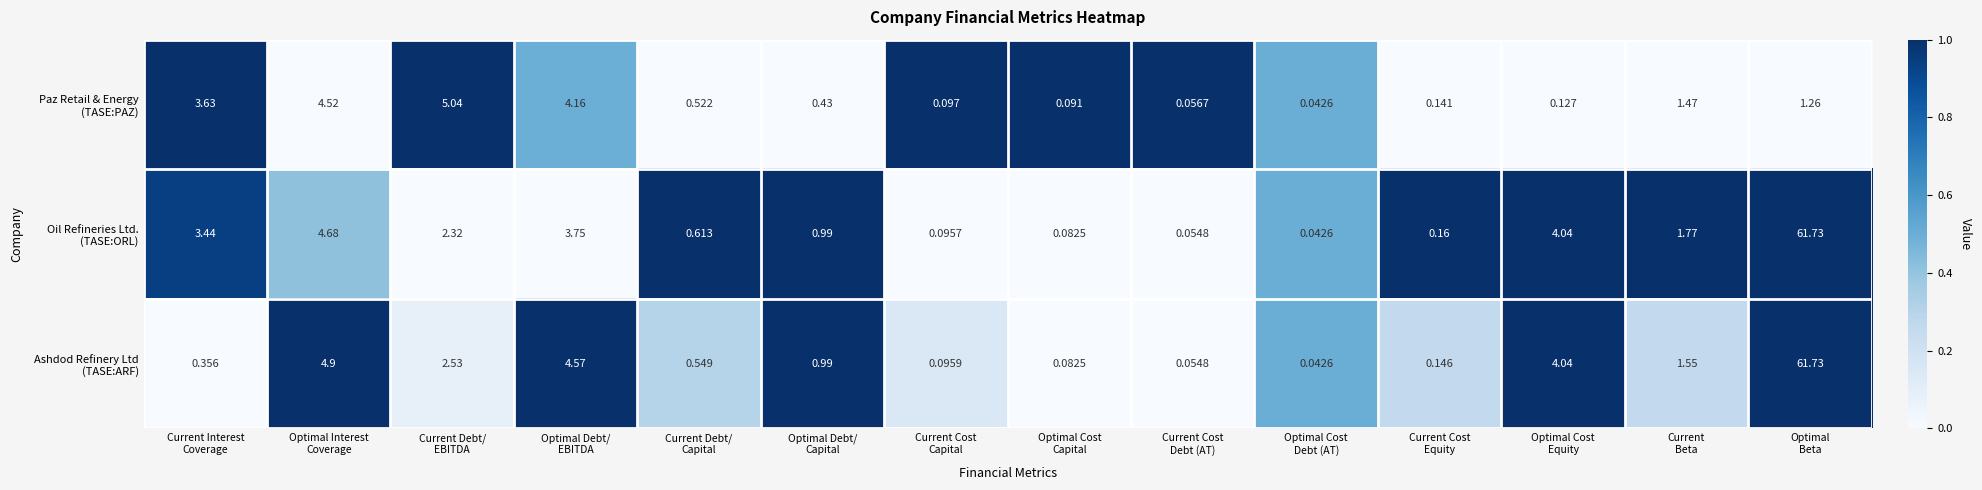

At how many categories does at least one series exceed 0?

14